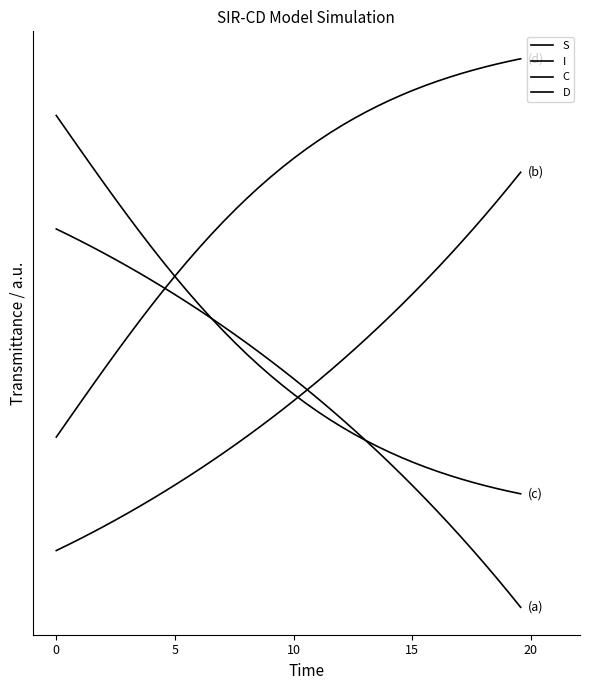

Does the chart have visible grid lines?

No